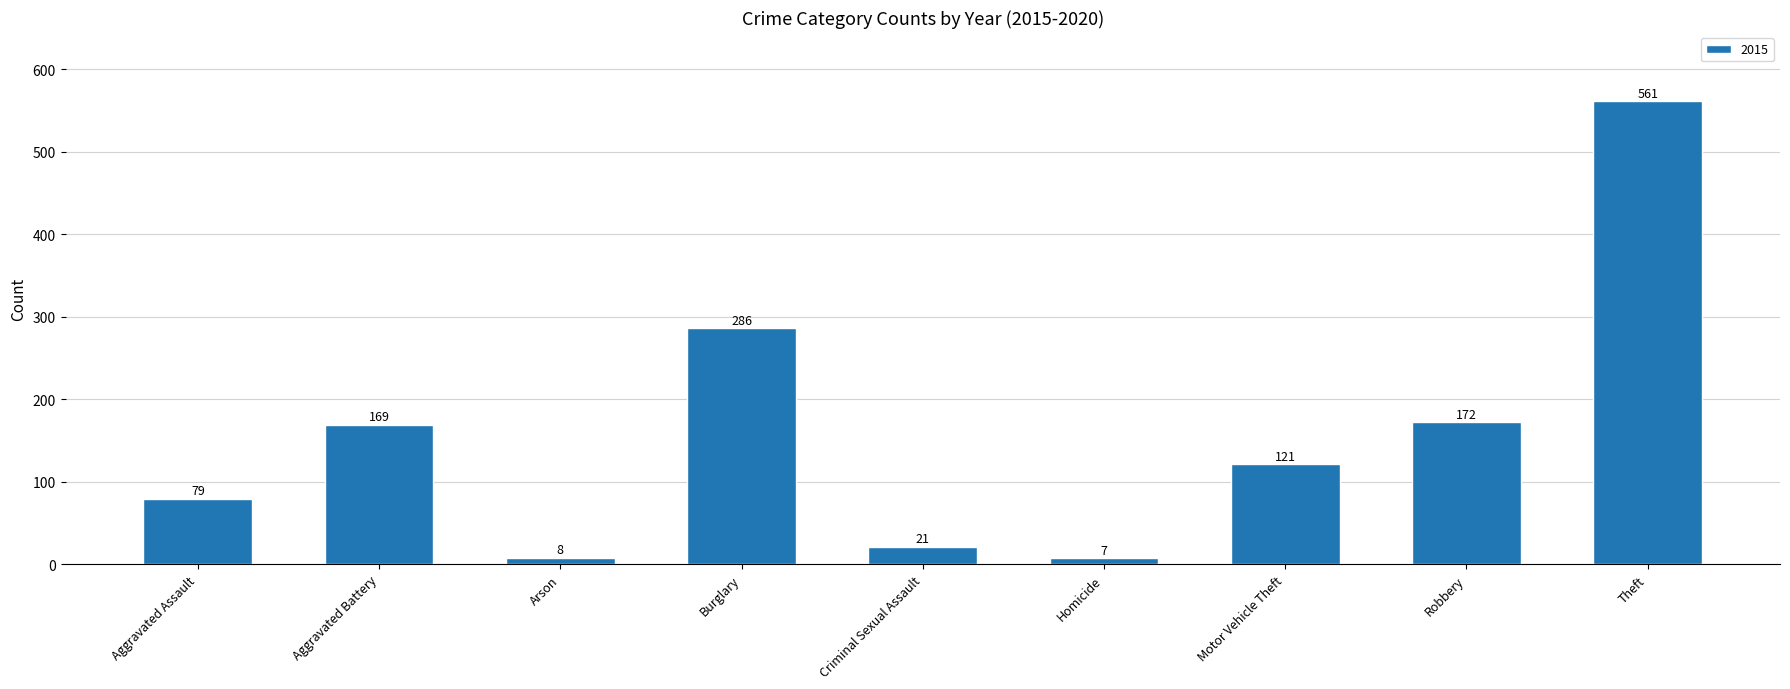

Where does the data first go above 121?

Aggravated Battery